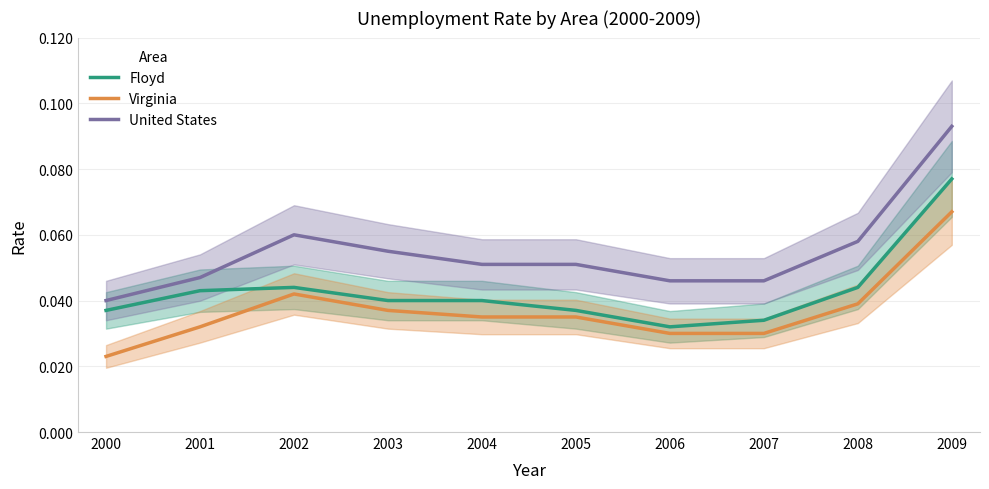

At which label does United States reach its peak?

2009